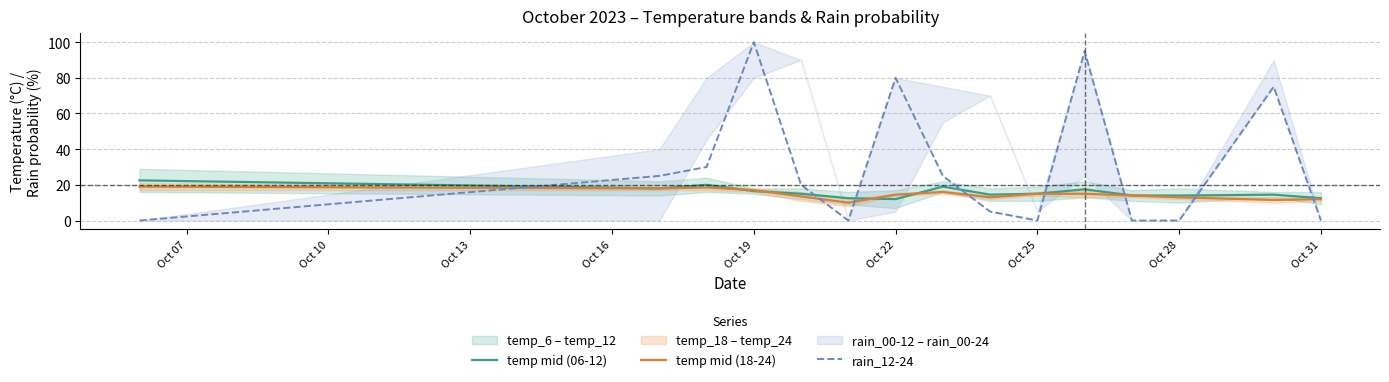

How many data points in temp mid (18-24) are above 14?

8